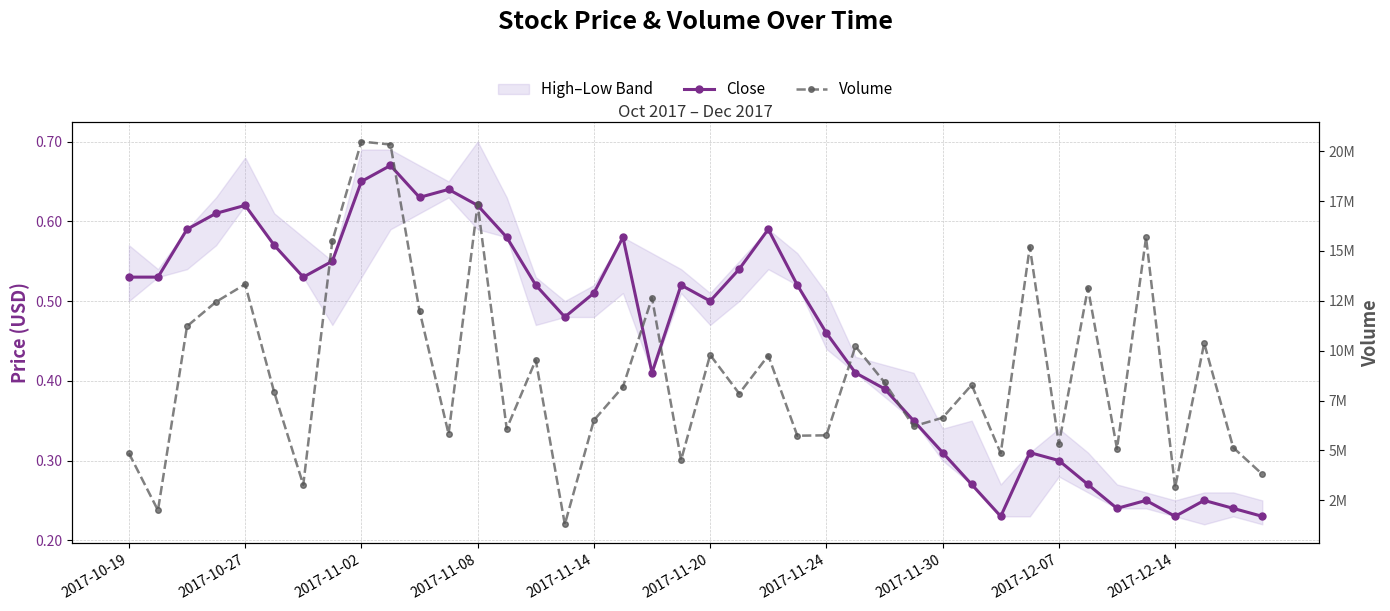

What position from the left is 33?

34